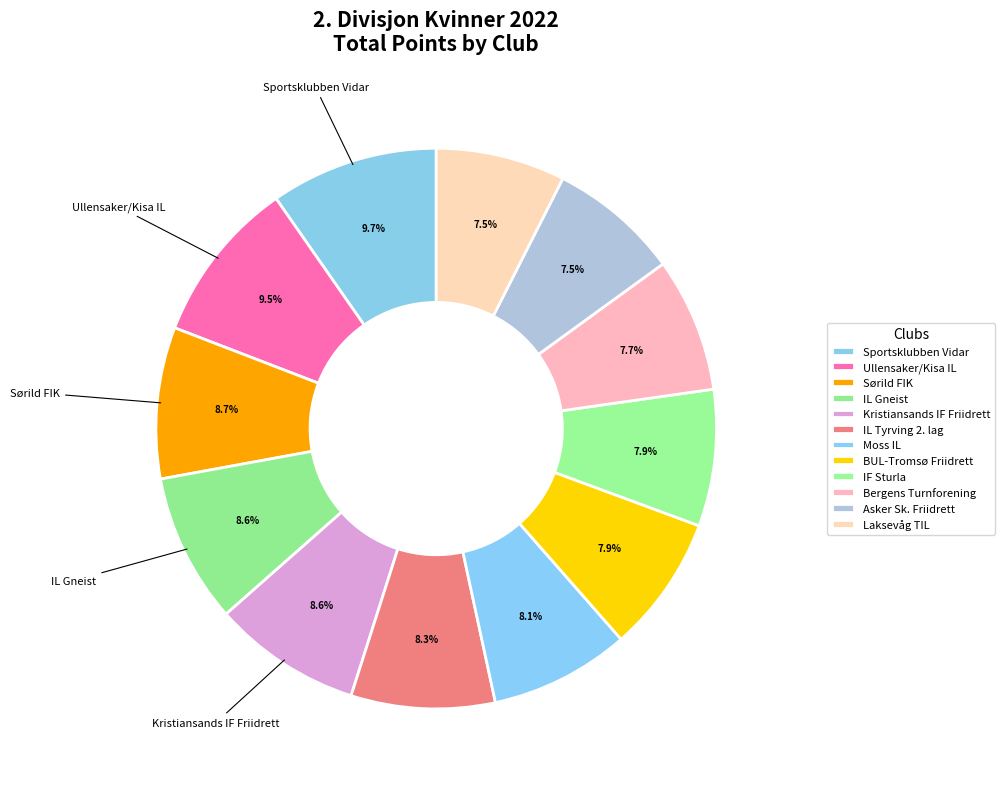

How many slices are in this pie chart?

12